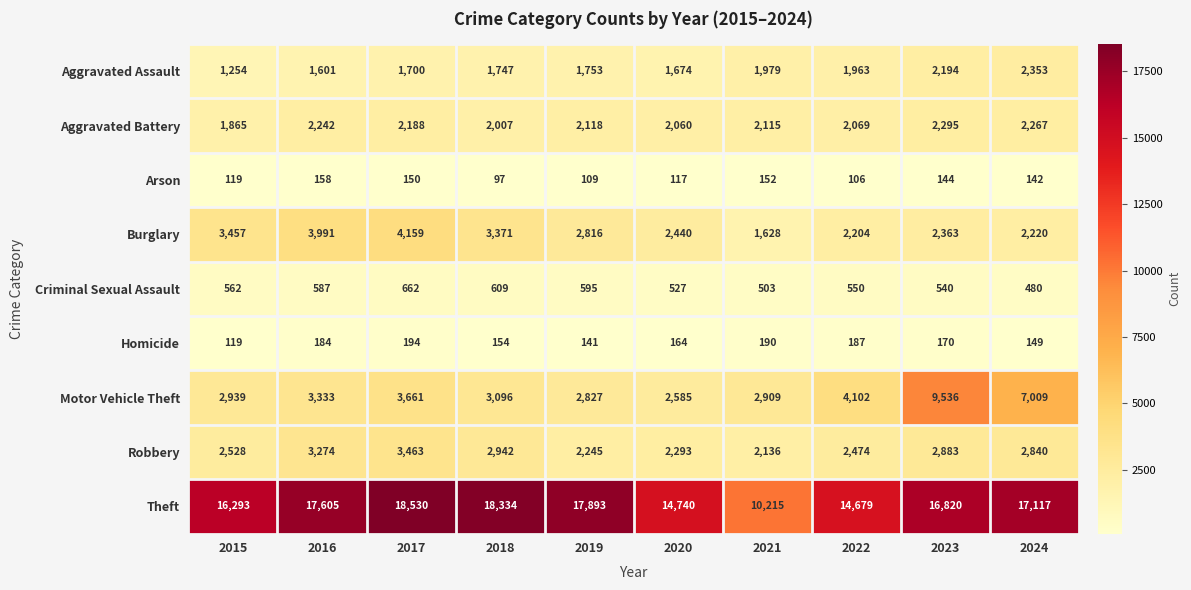

At which category is the sum across all series the highest?

2023